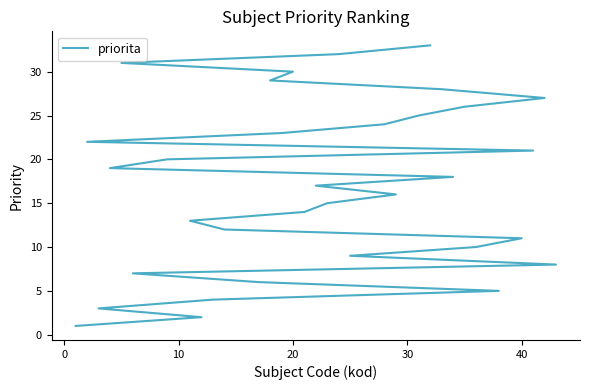

What is the value of the 10th point from the left?

10